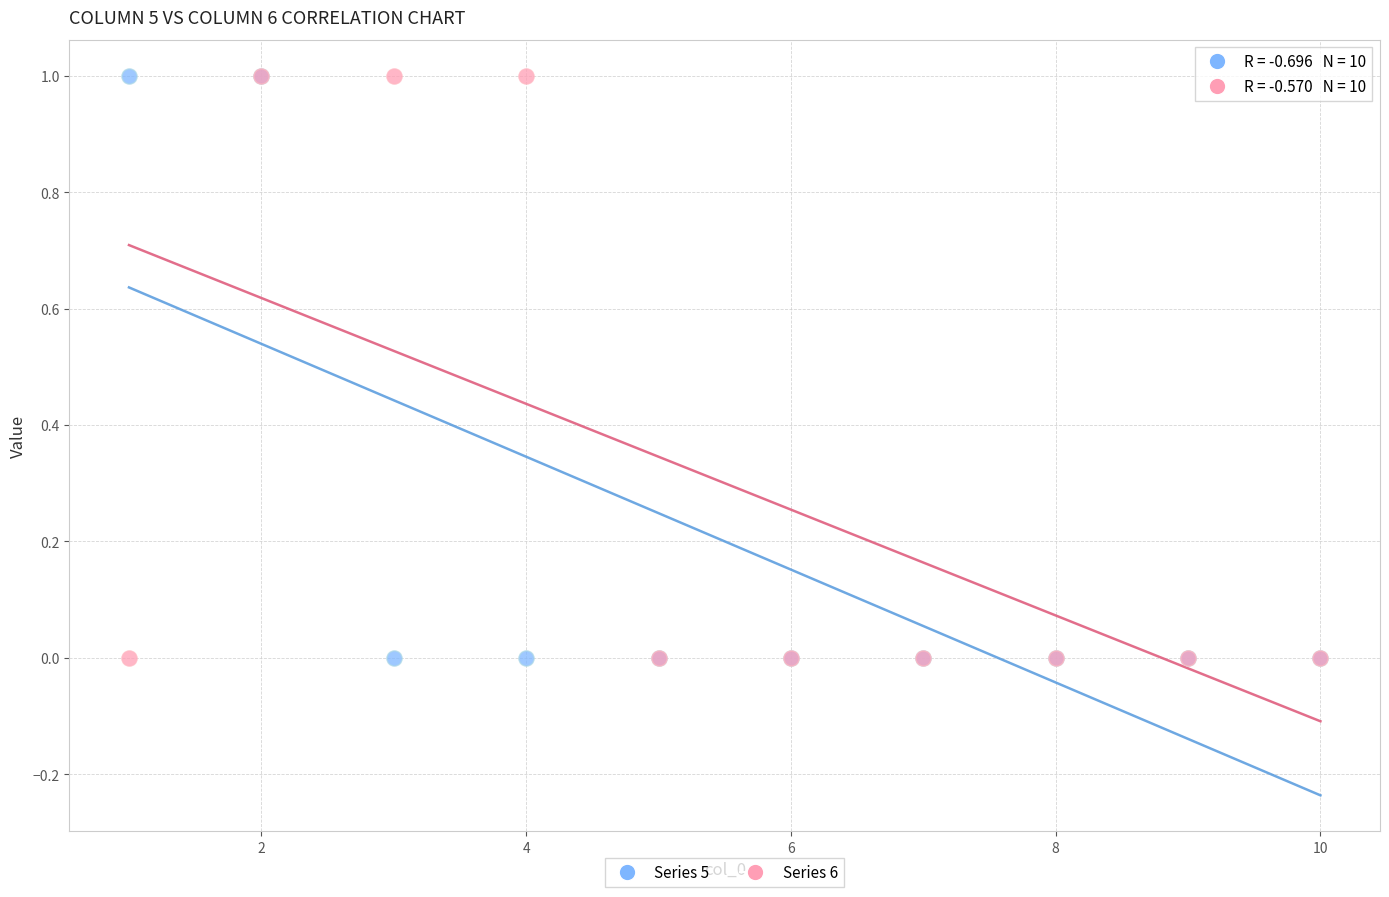

What are all the series names shown in the legend?

Series 5, Series 6